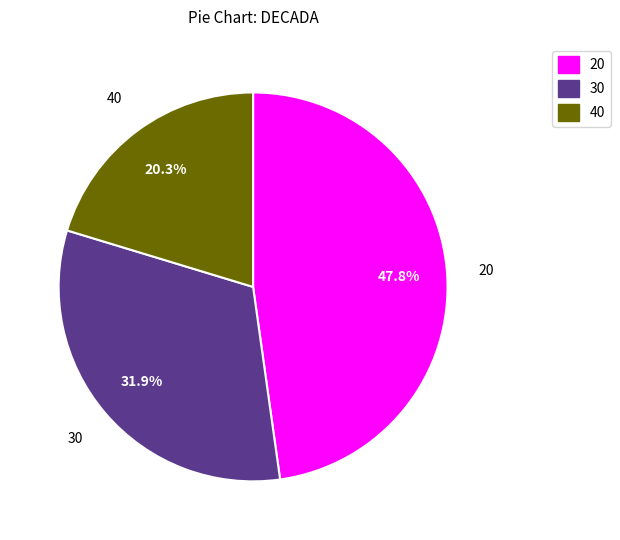

Which has a higher value, 20 or 40?

20